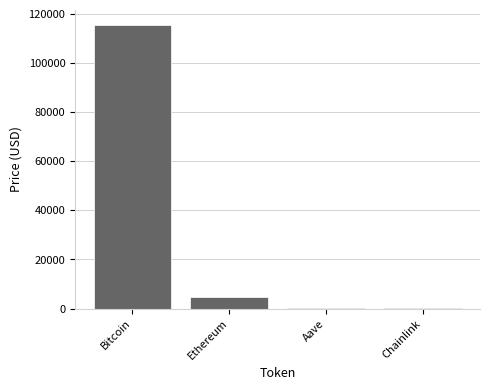

True or false: the data shows 4618.2 at Ethereum.

True